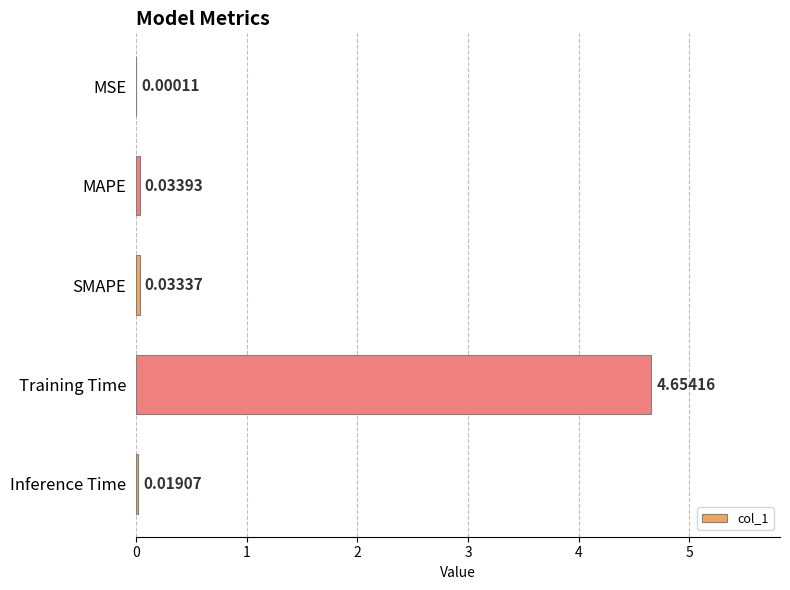

Which label corresponds to the largest value in the chart?

Training Time